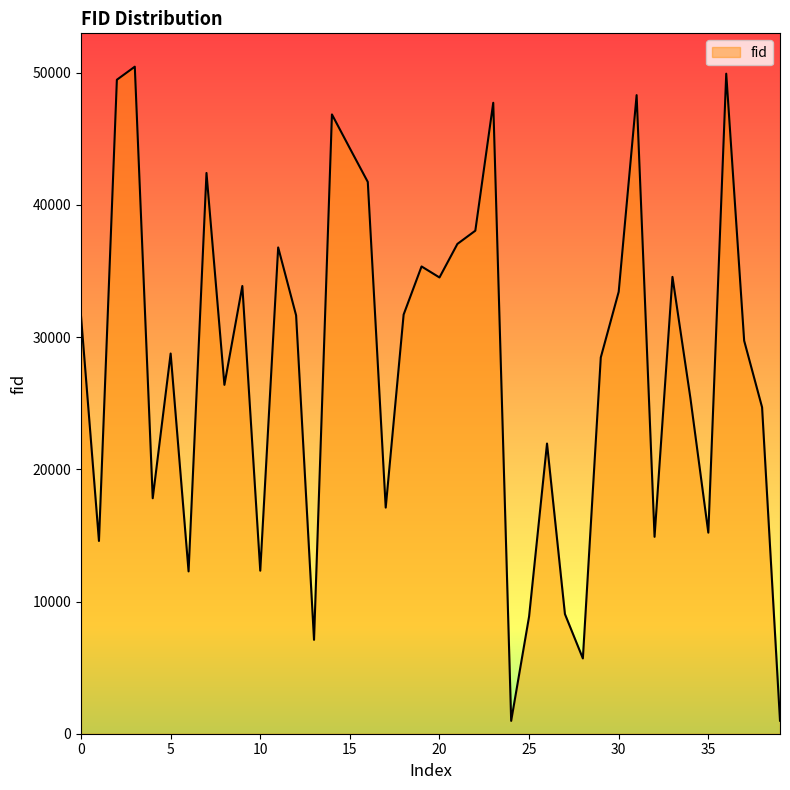

Does the chart display data point markers on the line(s)?

No